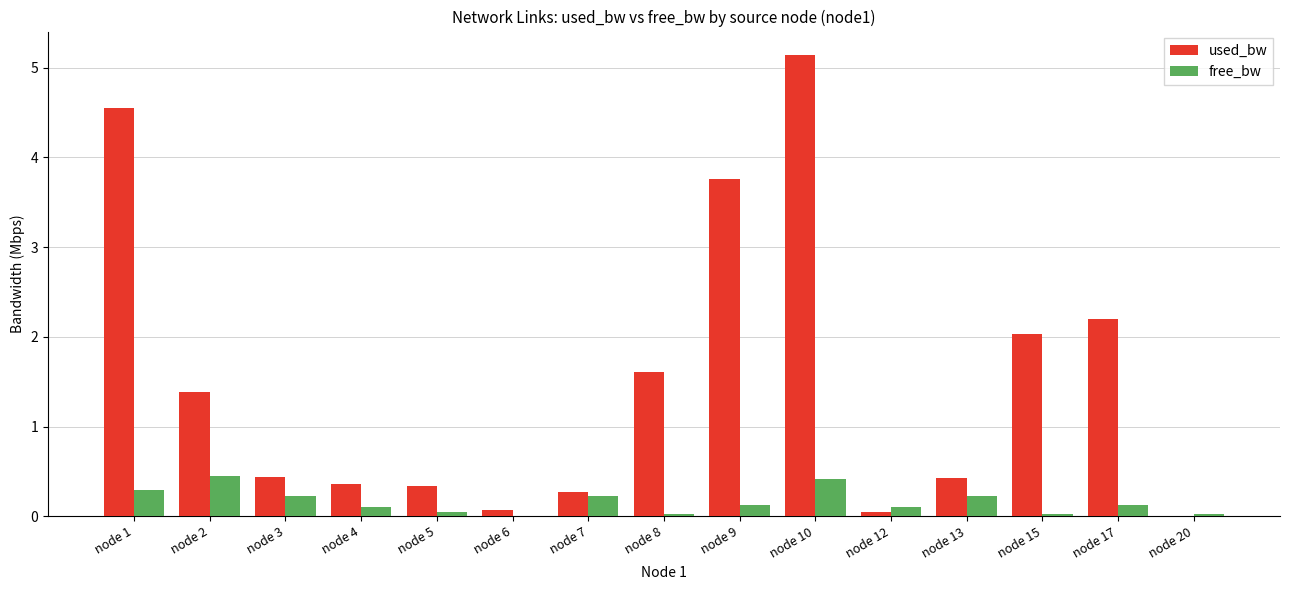

The value of free_bw at node 15 is 0.0. True or false?

True